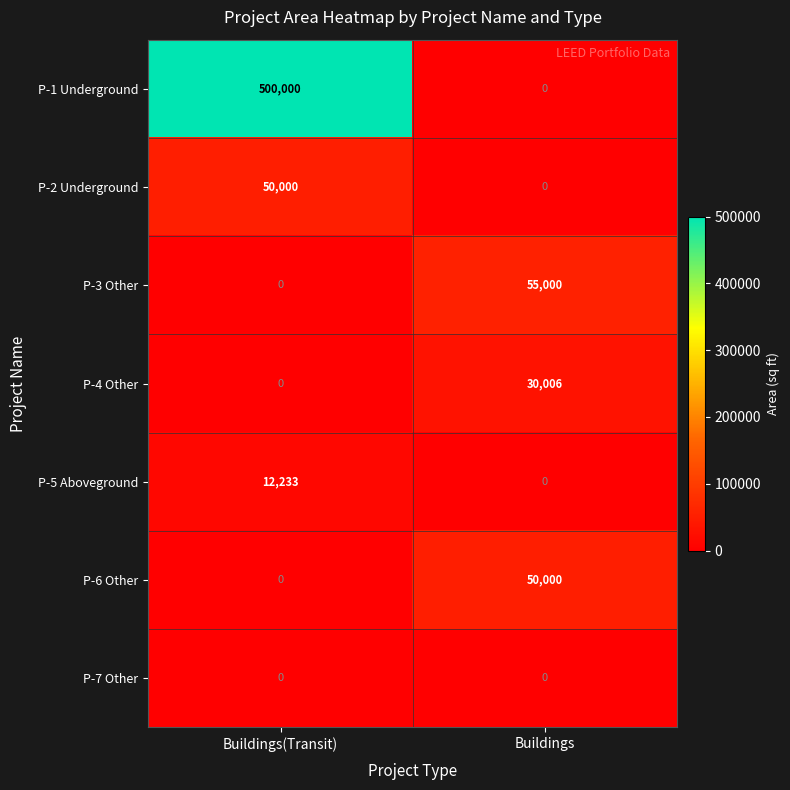

Is it true that P-5 Aboveground equals 12233 at Buildings(Transit)?

True